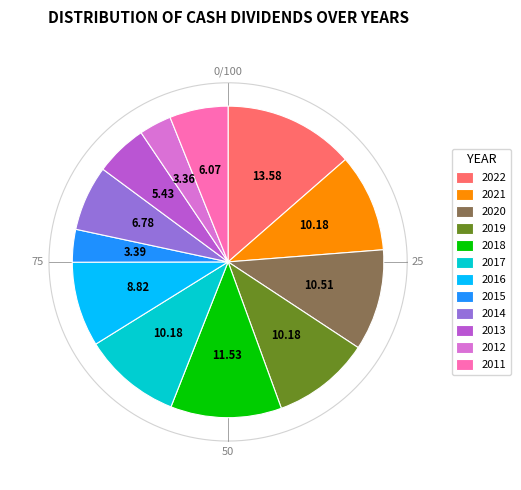

How many slices are in this pie chart?

12